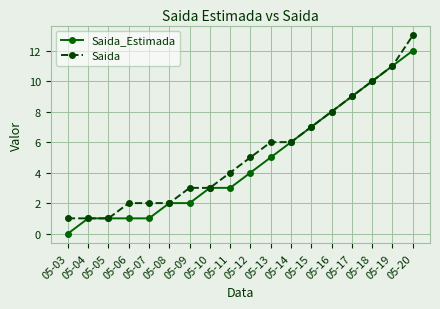

What is the value of the Saida point at the 16th from the left?

10